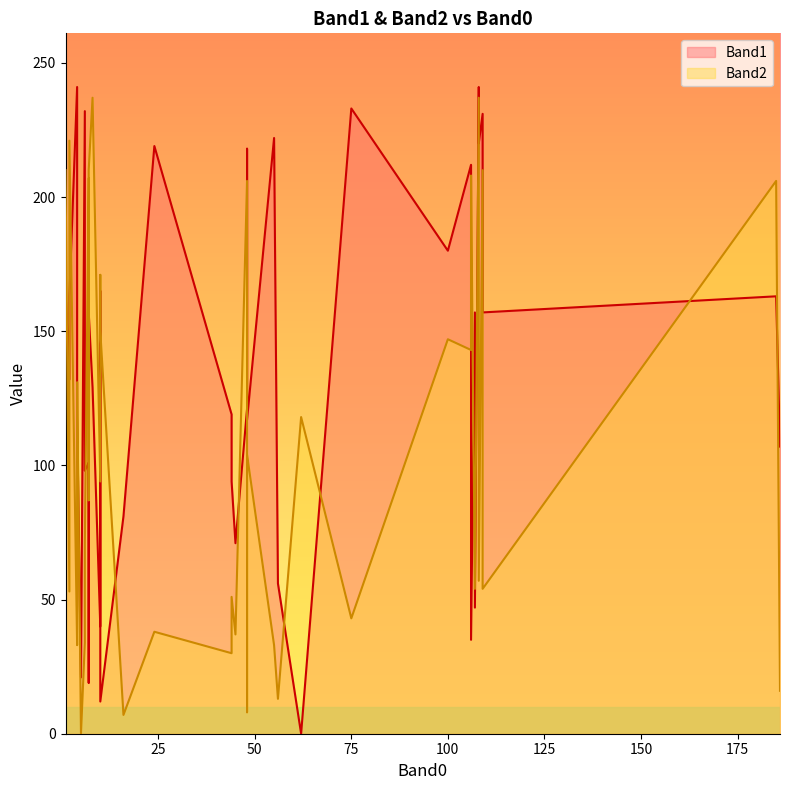

True or false: Band2 and Band1 cross at least once.

True